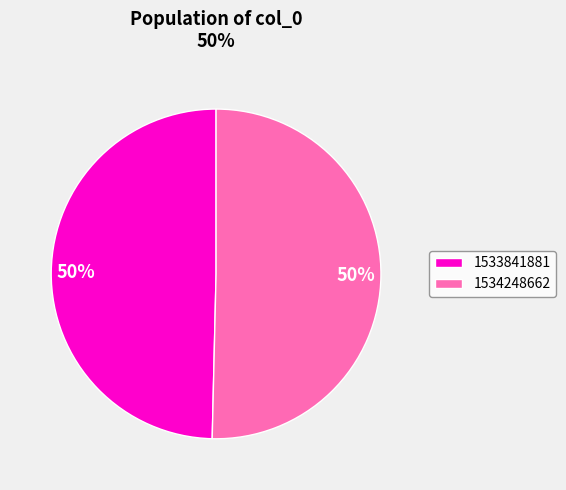

What is the ratio of the value at 1533841881 to the value at 1534248662?

1.0